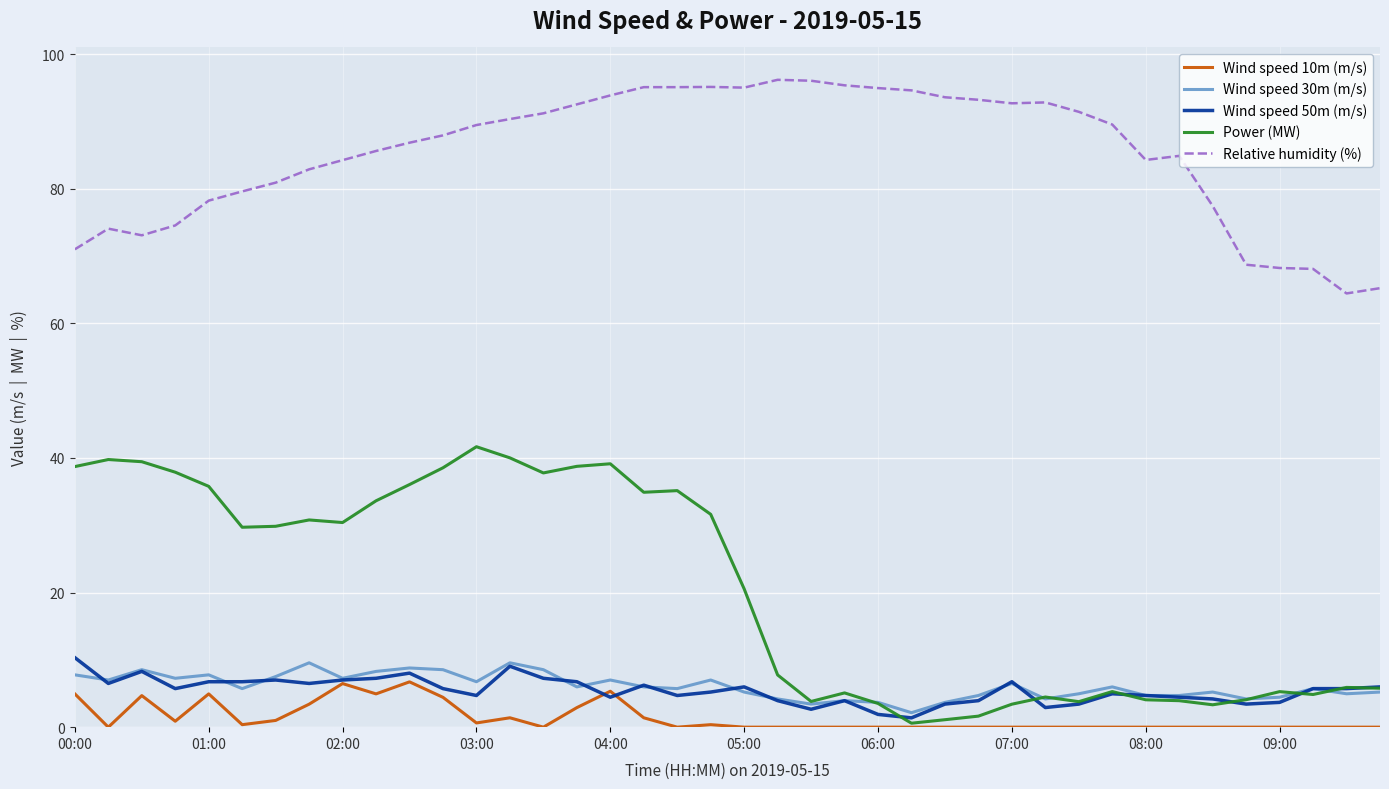

What is the lowest value of the Wind speed 30m (m/s) series?

2.1